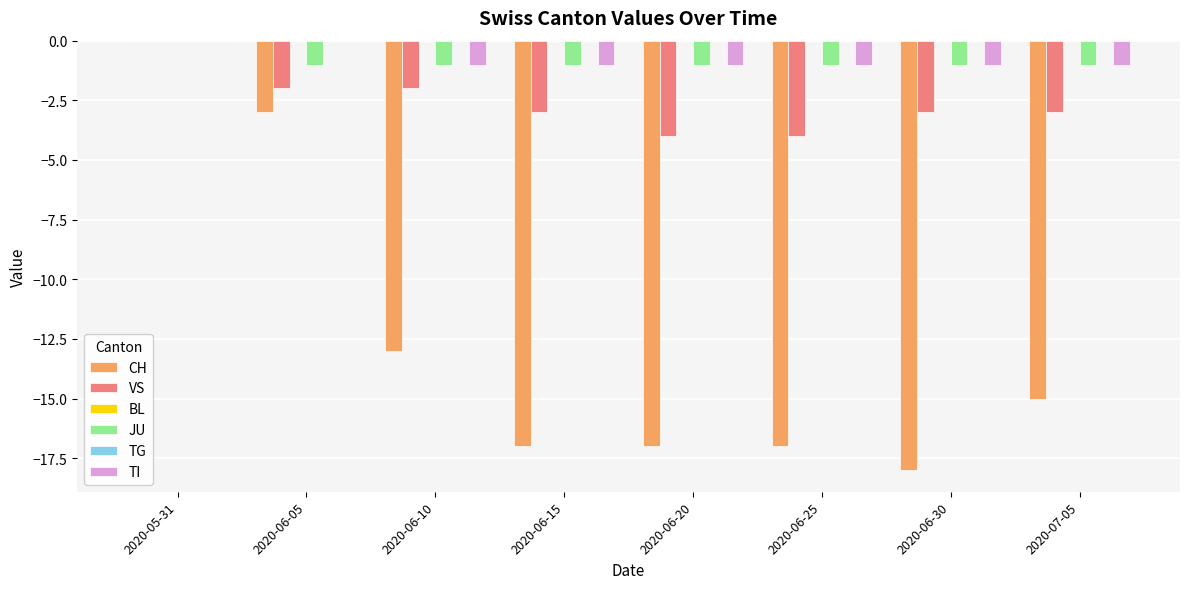

What is the difference between the maximum and minimum values in the JU series?

1